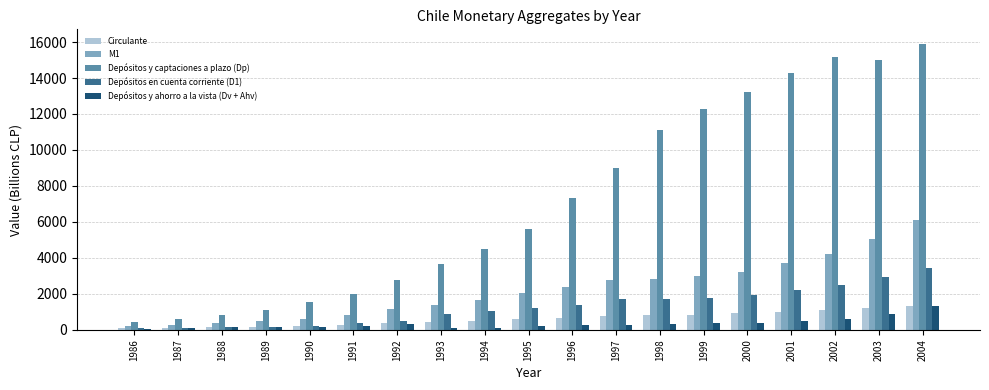

How many series are shown in this chart?

5